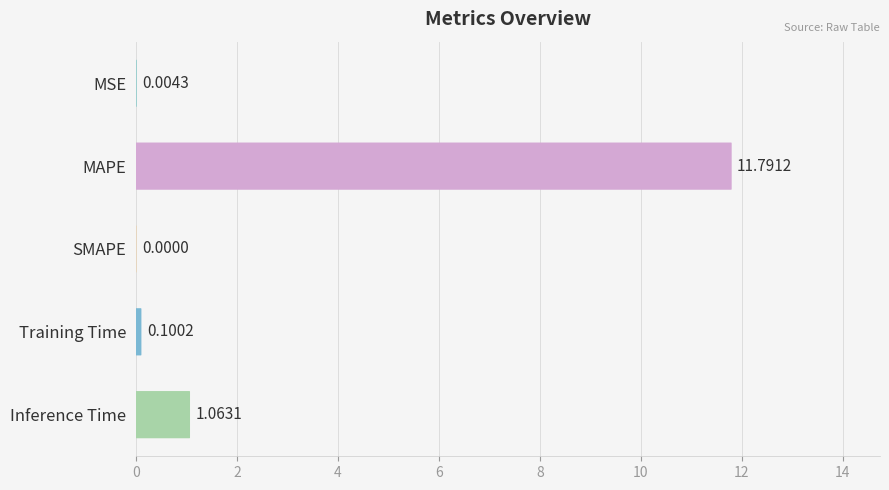

What is the approximate value at MAPE?

11.8